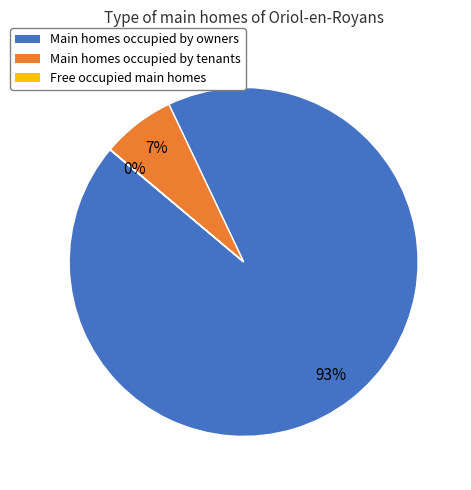

Which slice is the largest?

Main homes occupied by owners